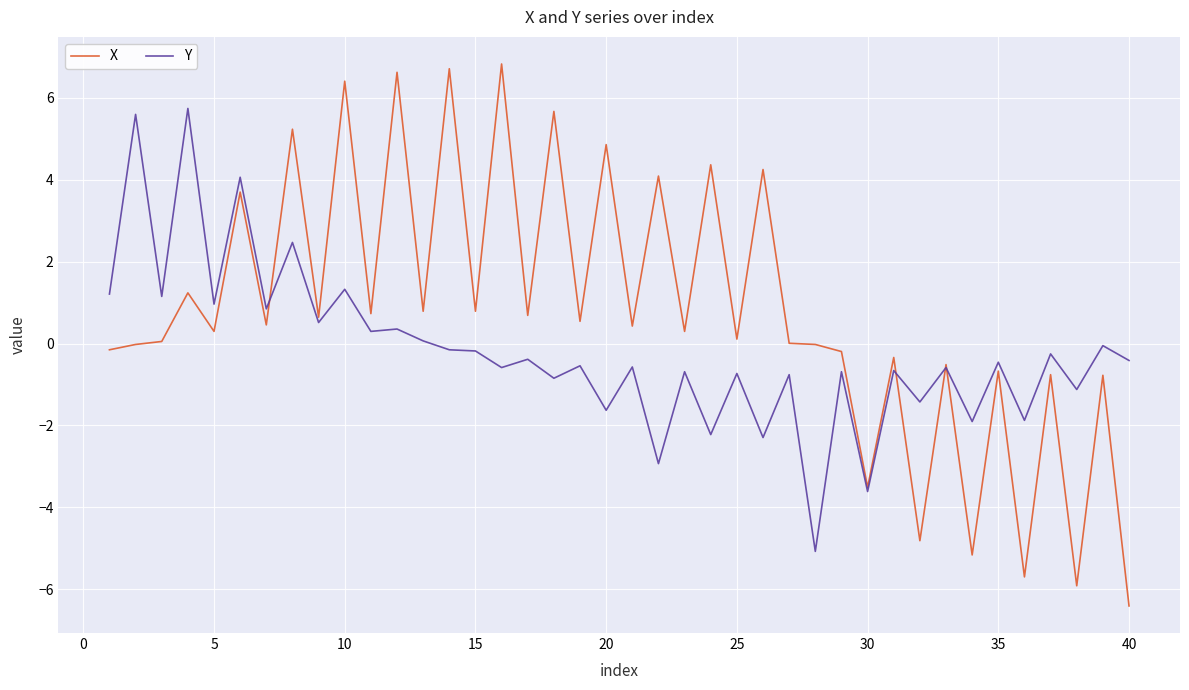

What is the average value of the Y series?

-0.2